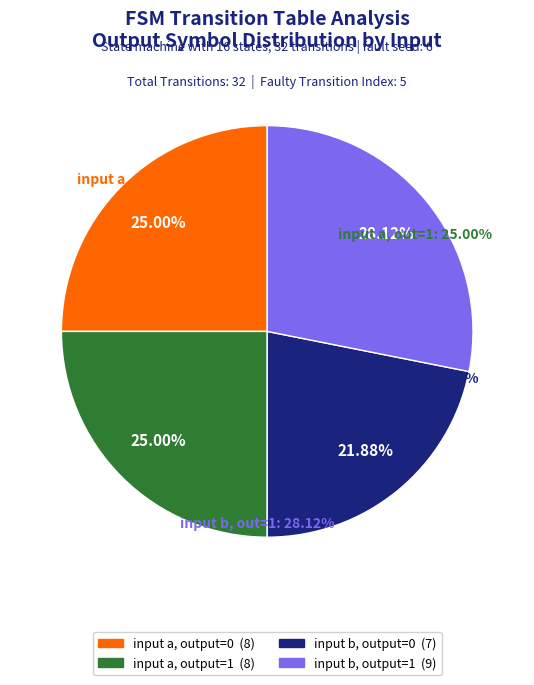

What is the ratio of the value at output_num=1 (input b) to the value at output_num=0 (input b)?

1.3